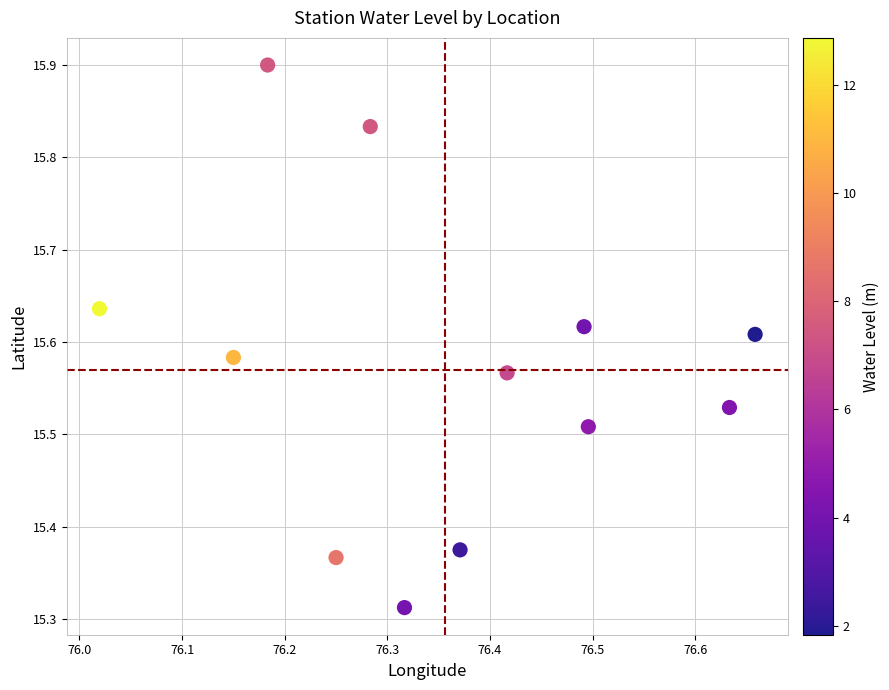

What is the average X value?

76.4